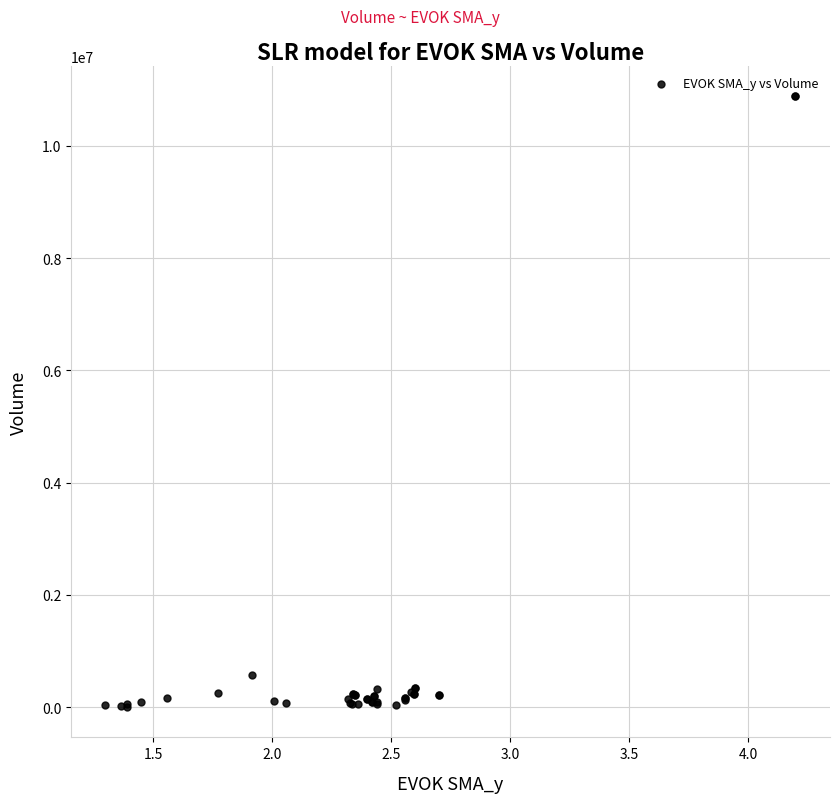

What Y value in the scatter plot is closest to 5442765?

568859